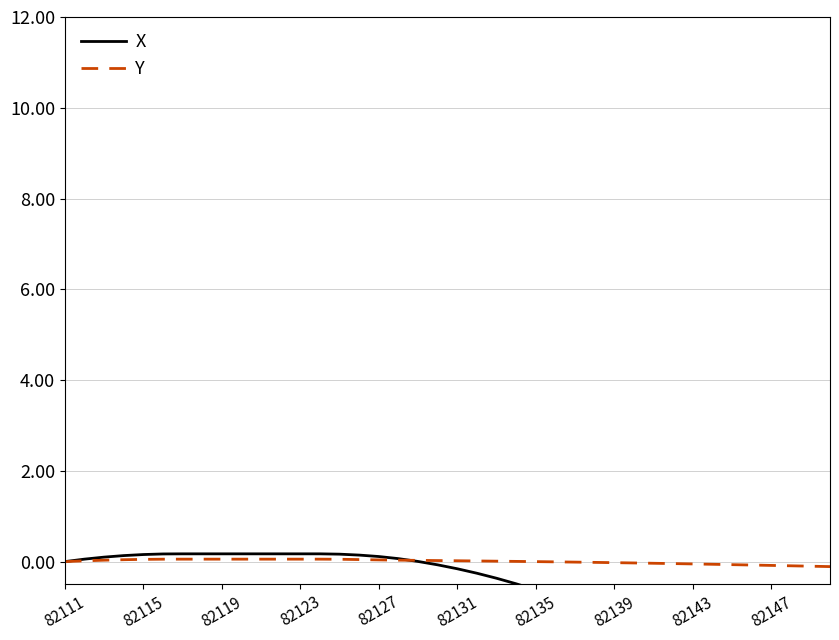

What is the difference between the maximum and minimum values in the X series?

4.1